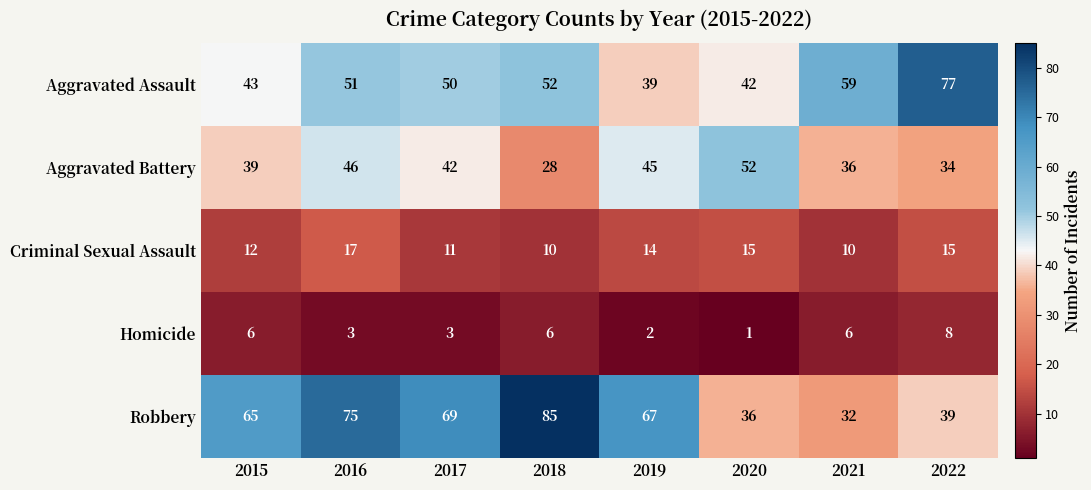

Which label corresponds to the largest value in the chart?

2018